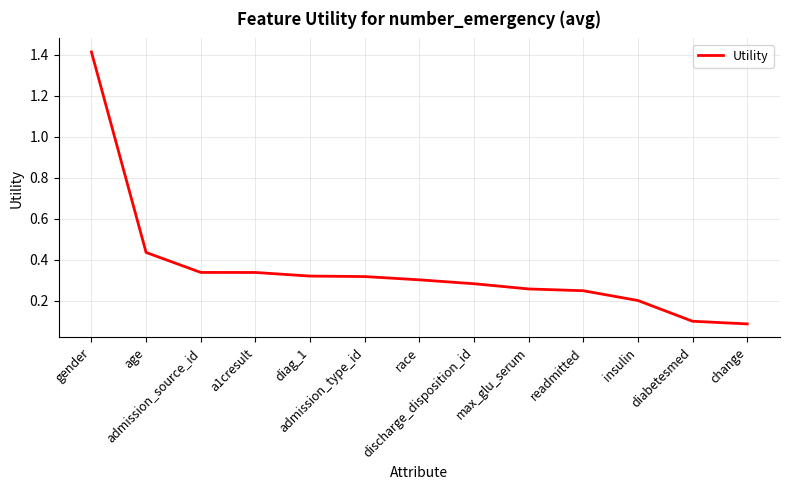

Is it true that the value at discharge_disposition_id is 0.5?

False